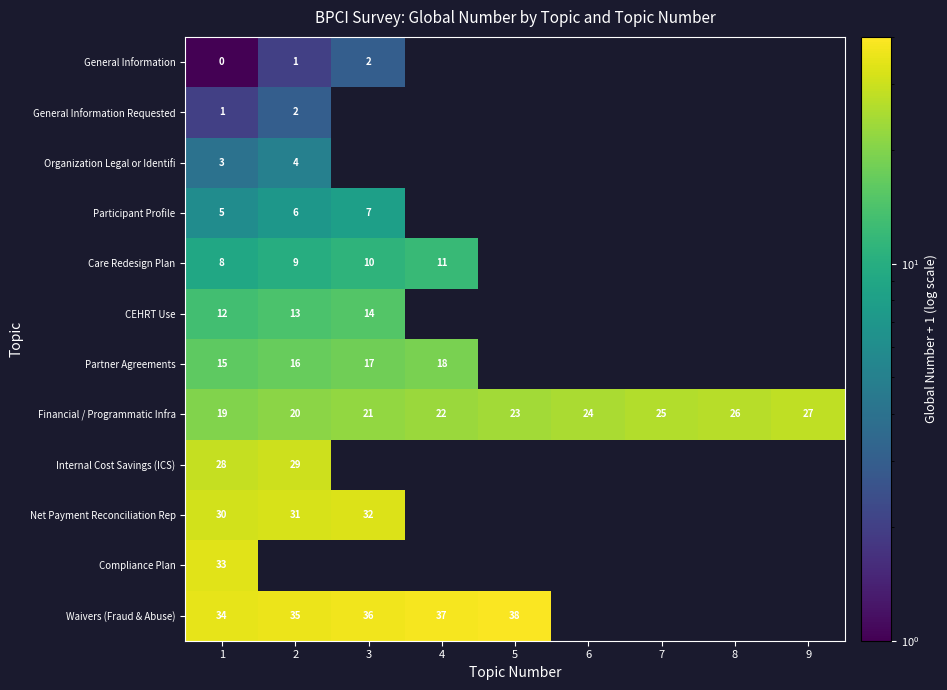

Is it true that Participant Profile equals 10 at 3?

False